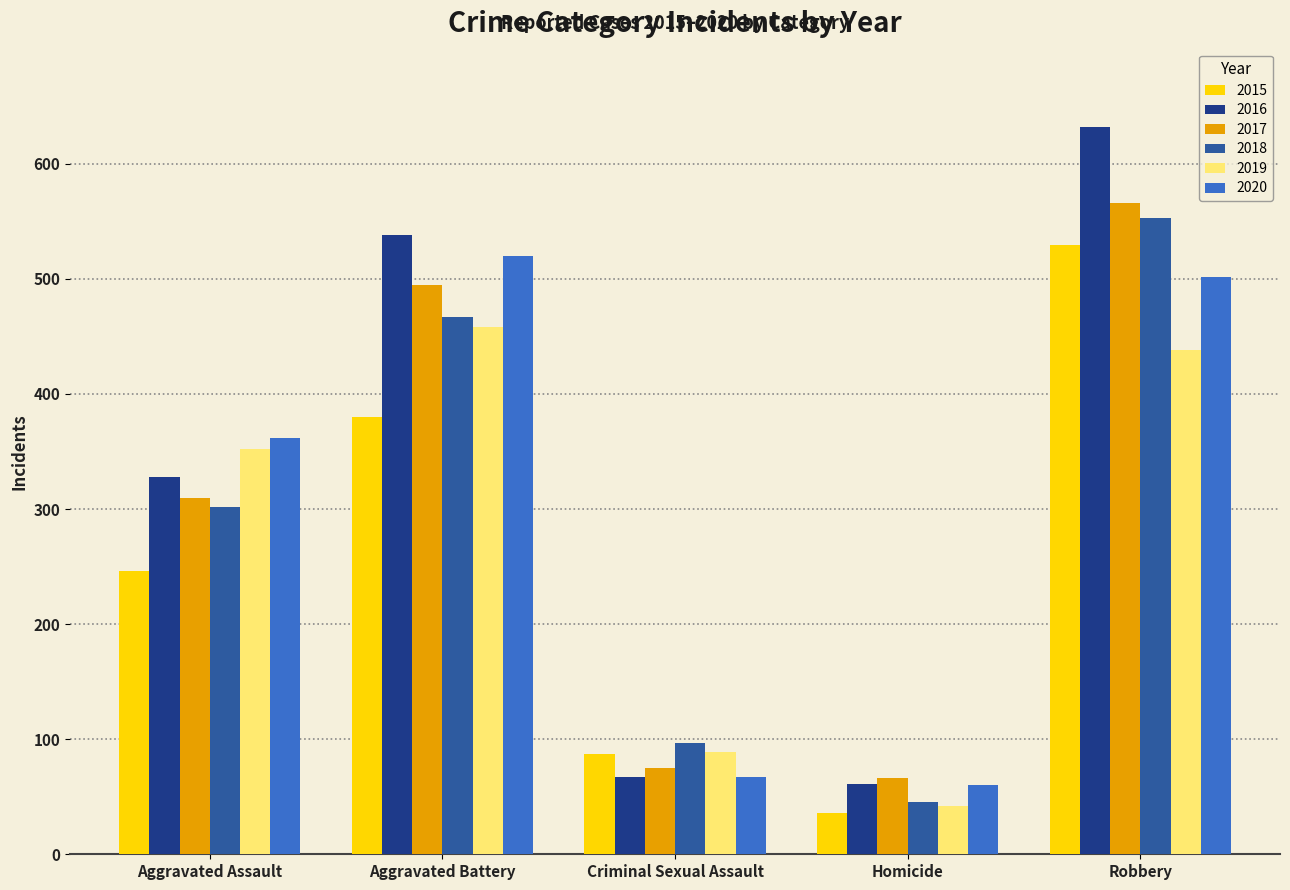

Reading right to left, extract all data points from this chart.

2015: 529	36	87	380	246
2016: 632	61	67	538	328
2017: 566	66	75	495	310
2018: 553	45	97	467	302
2019: 438	42	89	458	352
2020: 502	60	67	520	362